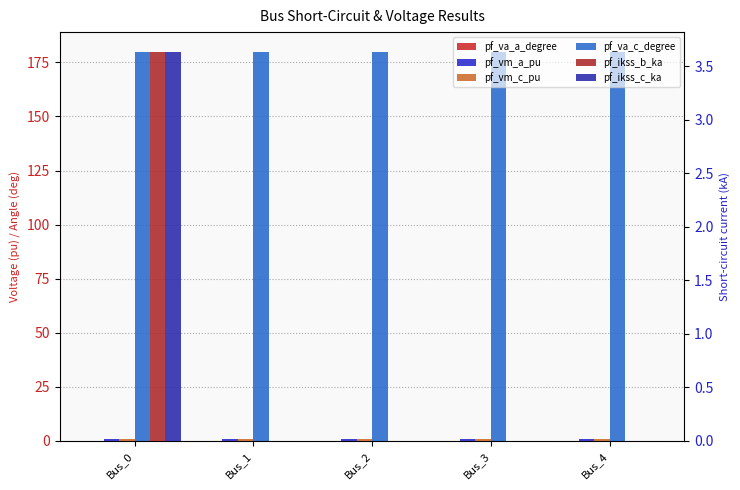

At which category is the sum across all series the highest?

Bus_0